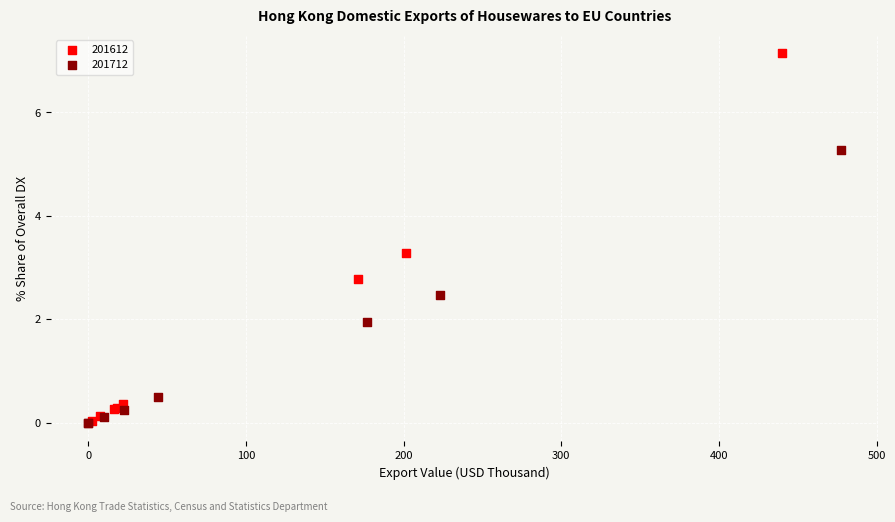

Which series has the largest Y range (max minus min)?

201612